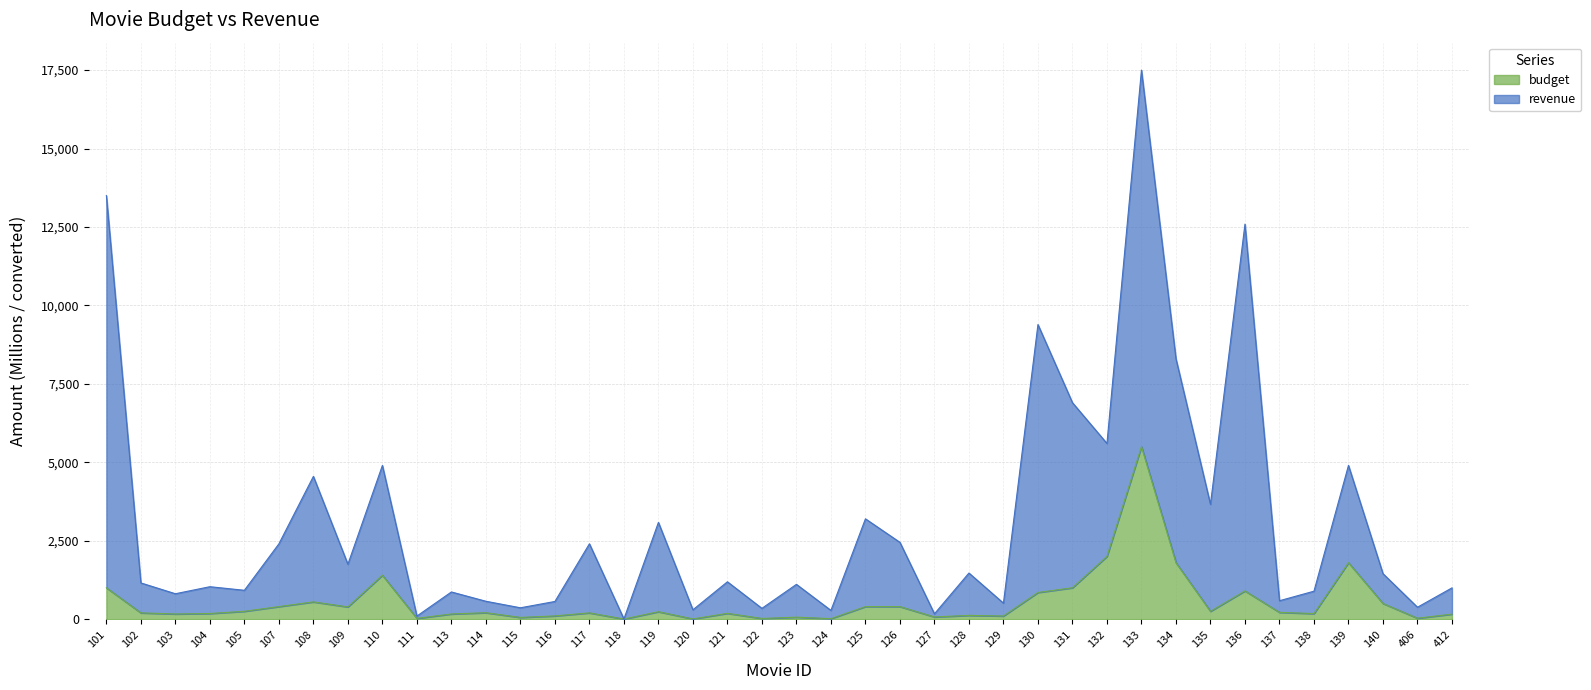

What is the value of the budget point at the 34th from the left?

900.0